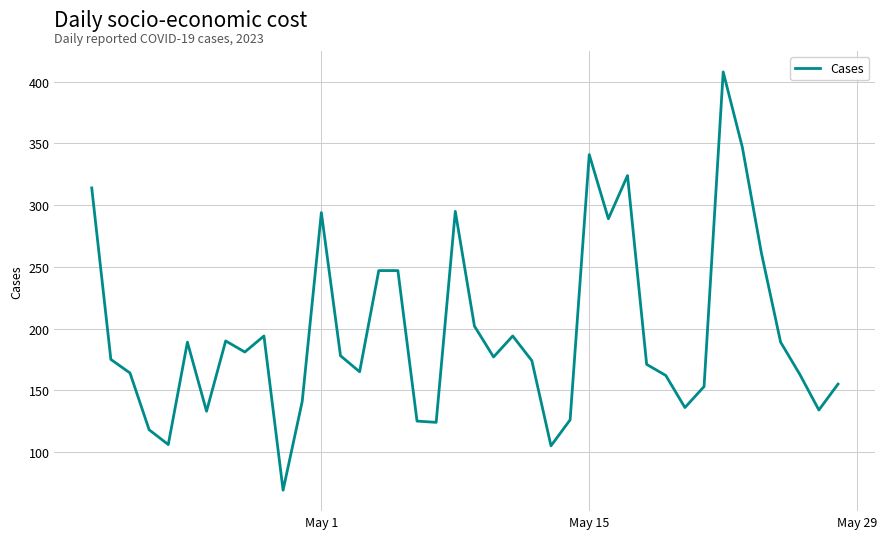

What is the maximum value shown in the chart?

408